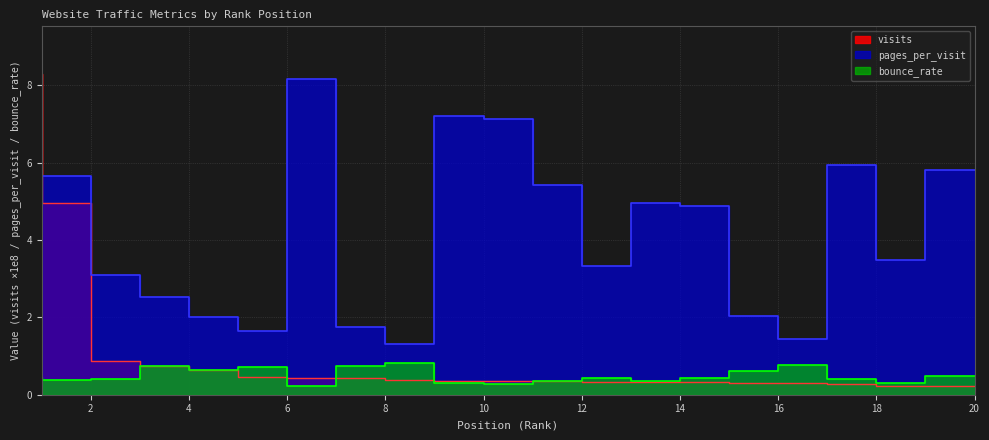

What is the difference between the pages_per_visit values at 1 and 5?

1.1